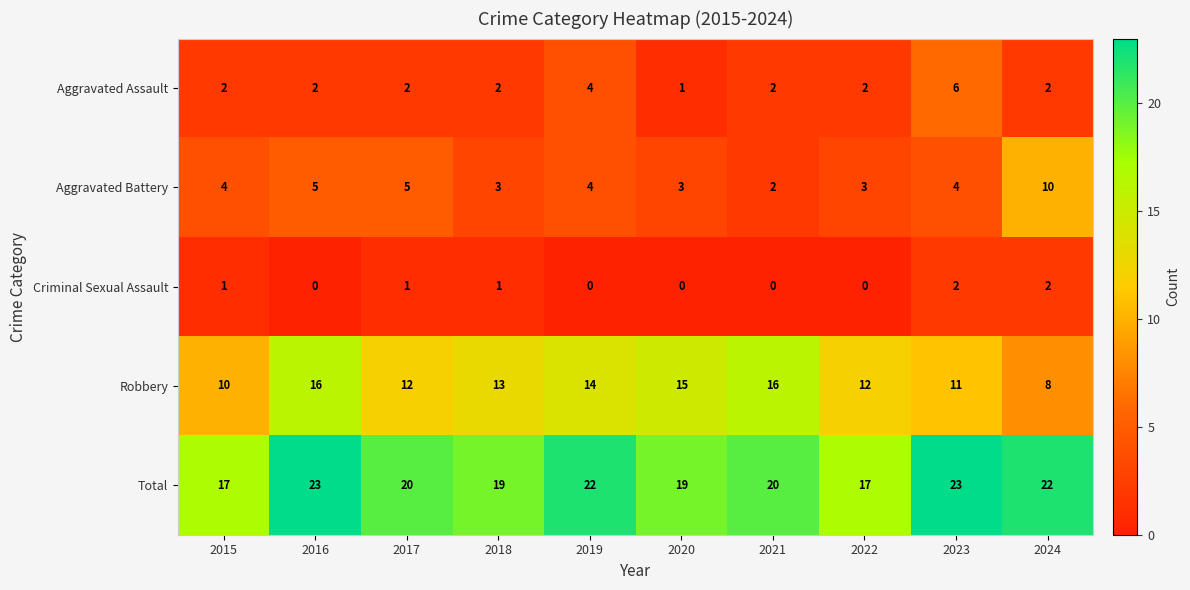

What value does the Total series have at 2022?

17